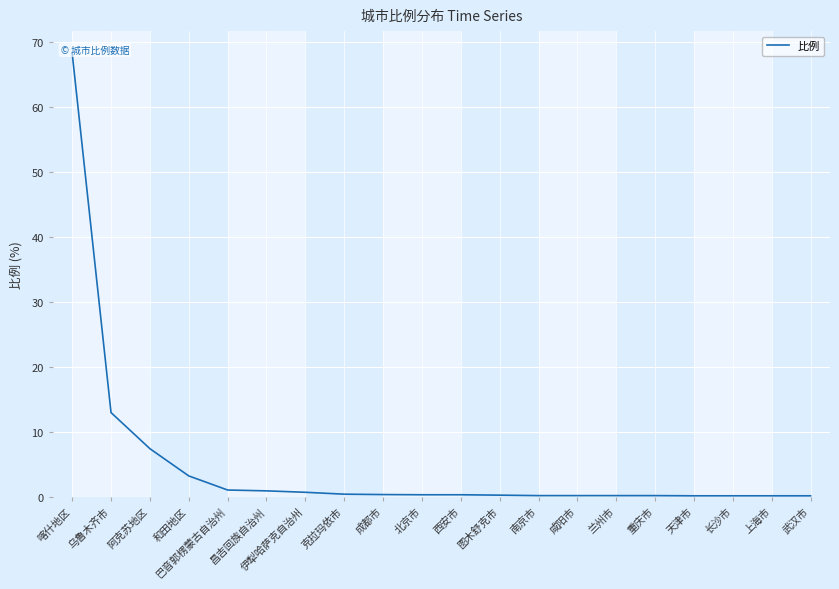

Is it true that the value at 昌吉回族自治州 is 1.6?

False